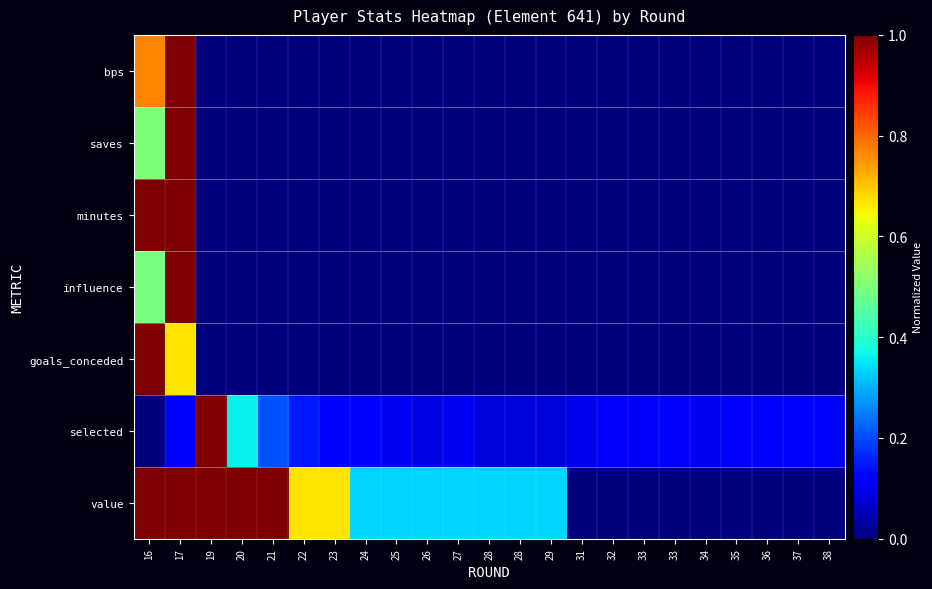

At how many categories does at least one series exceed 0?

23